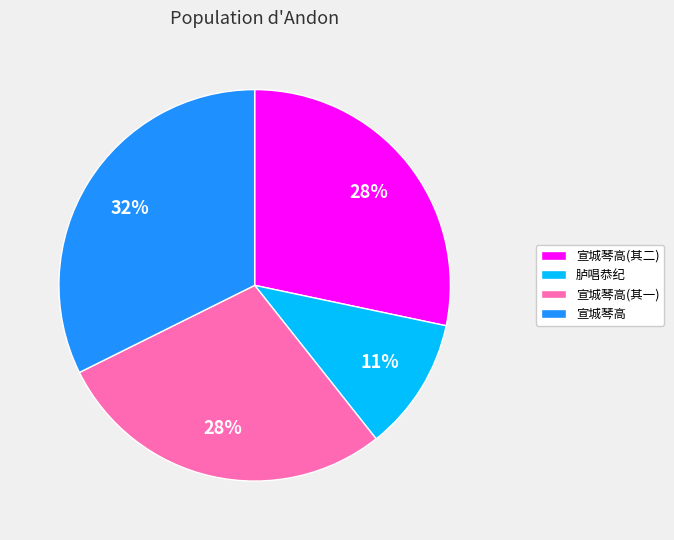

Which category has the biggest portion of the pie?

宣城琴高